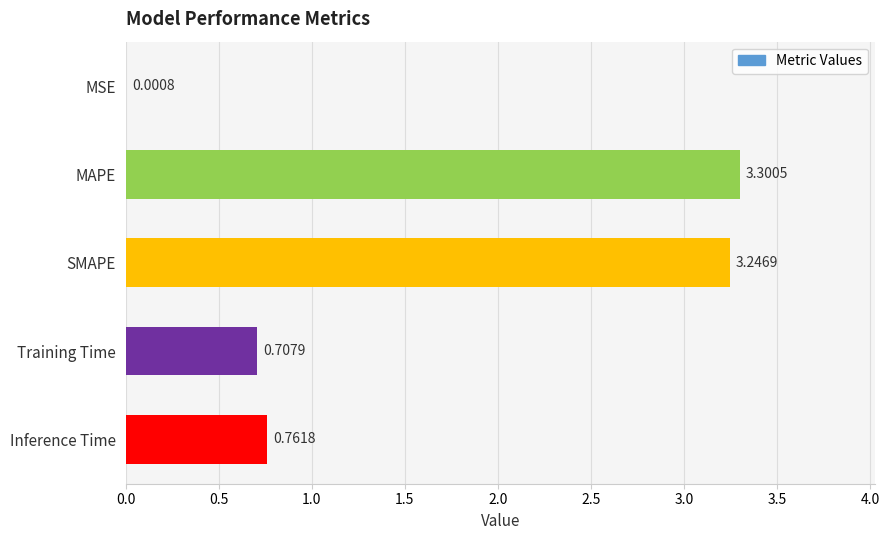

Which has a higher value, SMAPE or MSE?

SMAPE